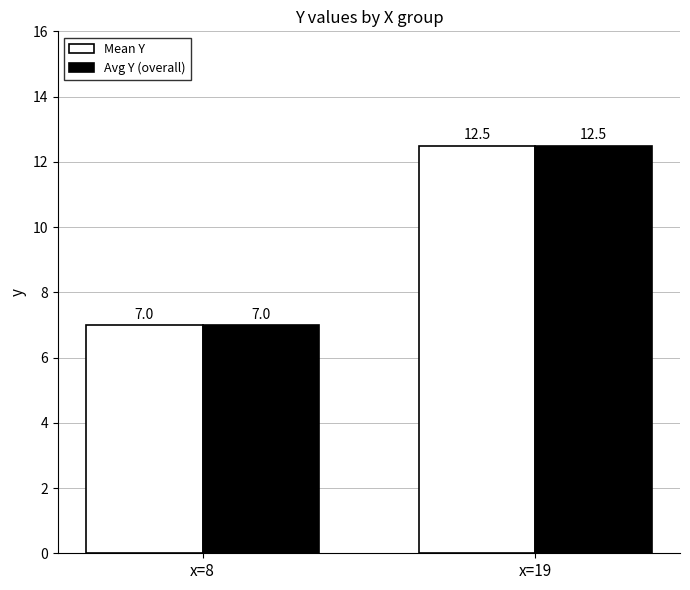

The value of Mean Y at x=8 is 2.9. True or false?

False